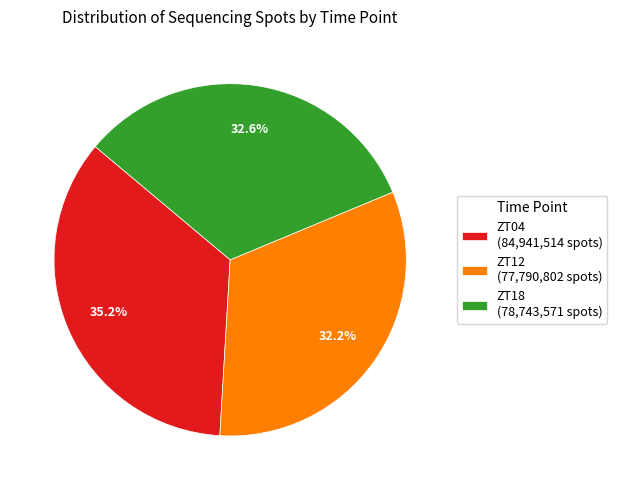

Combined, what portion of the pie is ZT12 (77,790,802 spots) and ZT04 (84,941,514 spots)?

67.4%